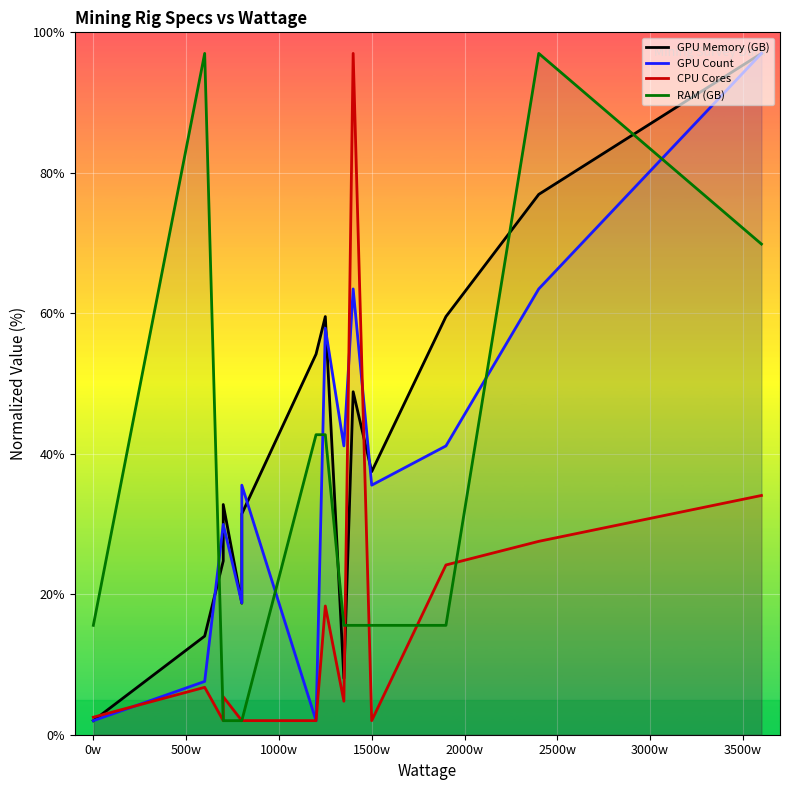

What is the difference between the second highest and minimum values in the GPU Memory (GB) series?

74.9